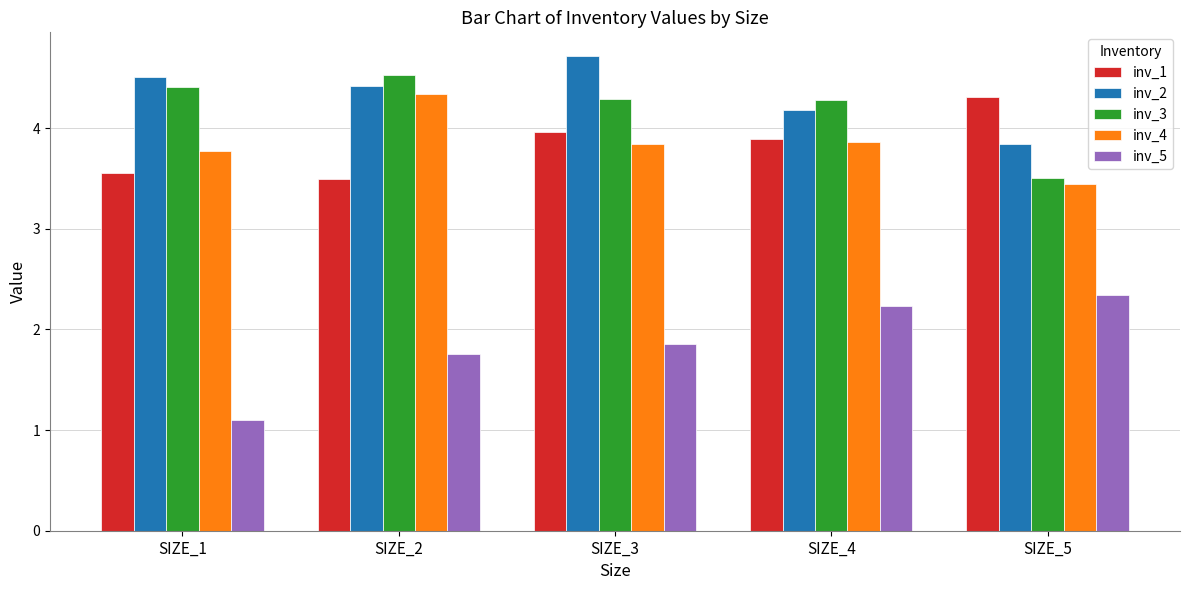

What is the approximate value of inv_4 at SIZE_5?

3.4